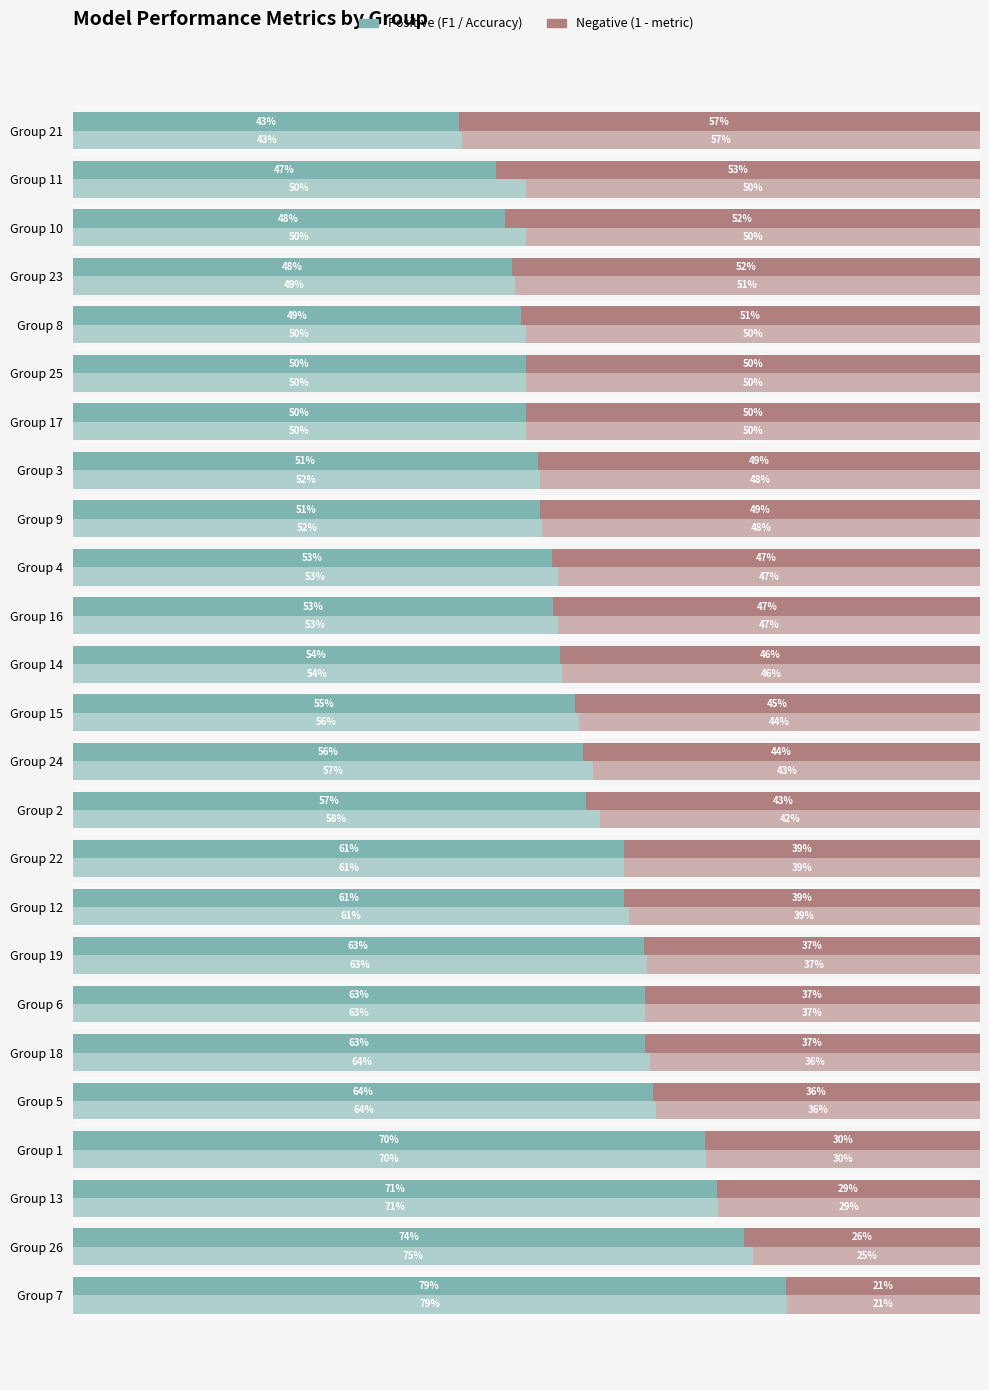

List the series in order of their overall mean, lowest first.

F1 Score, Accuracy